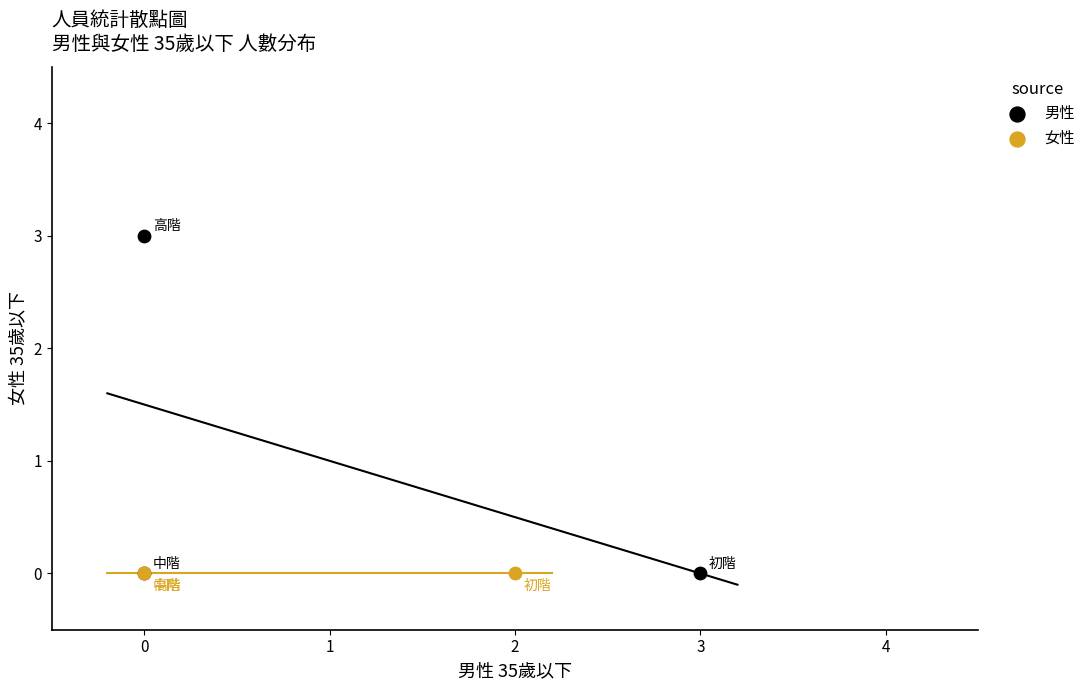

What are all the series names shown in the legend?

男性, 女性